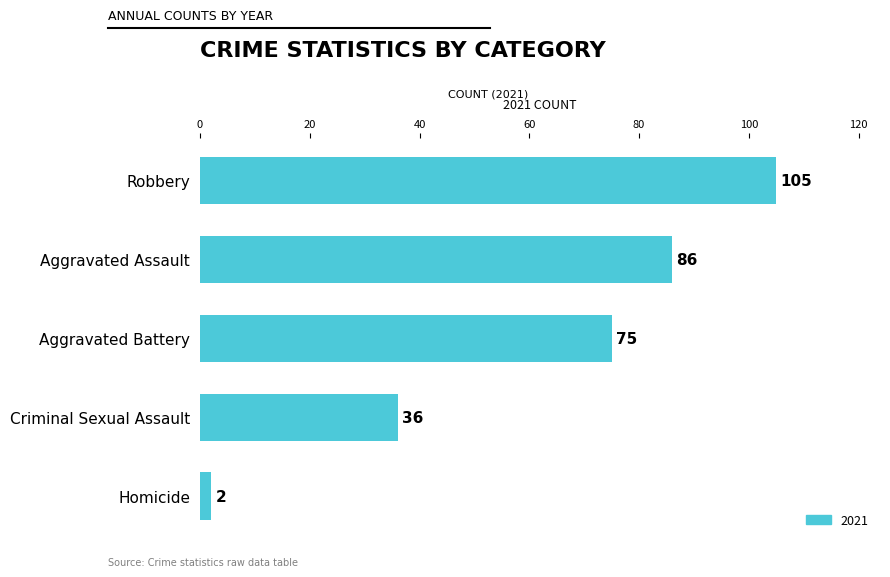

What is the sum of the values at Aggravated Assault and Criminal Sexual Assault?

122